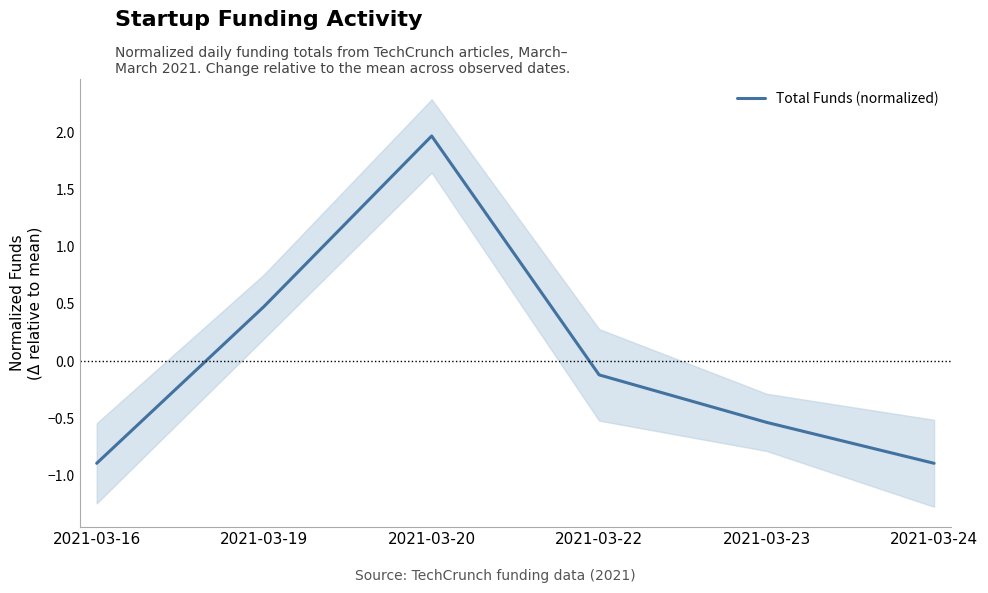

Reading left to right, transcribe all the data shown in this chart.

2021-03-16=-0.9	2021-03-19=0.5	2021-03-20=2.0	2021-03-22=-0.1	2021-03-23=-0.5	2021-03-24=-0.9